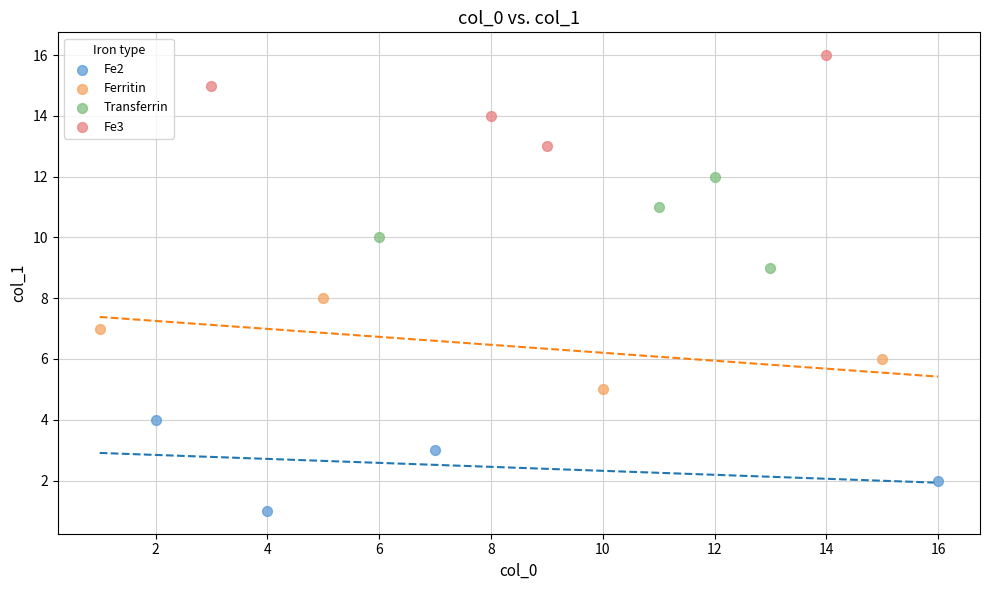

Which series reaches the minimum Y coordinate?

Fe2